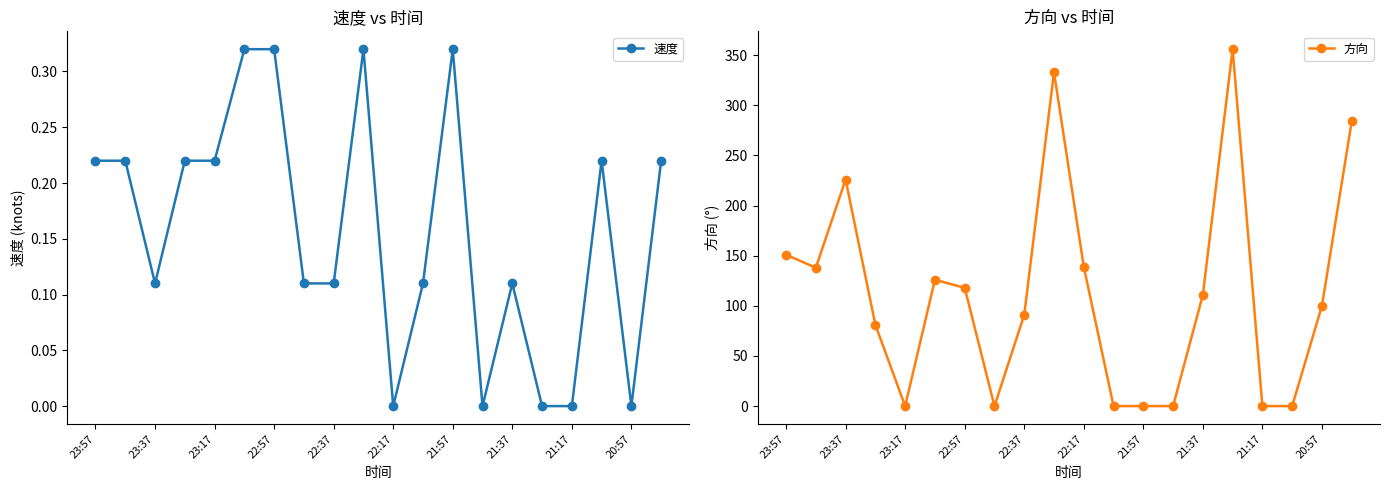

At which category does 方向 reach its first local peak?

23:37